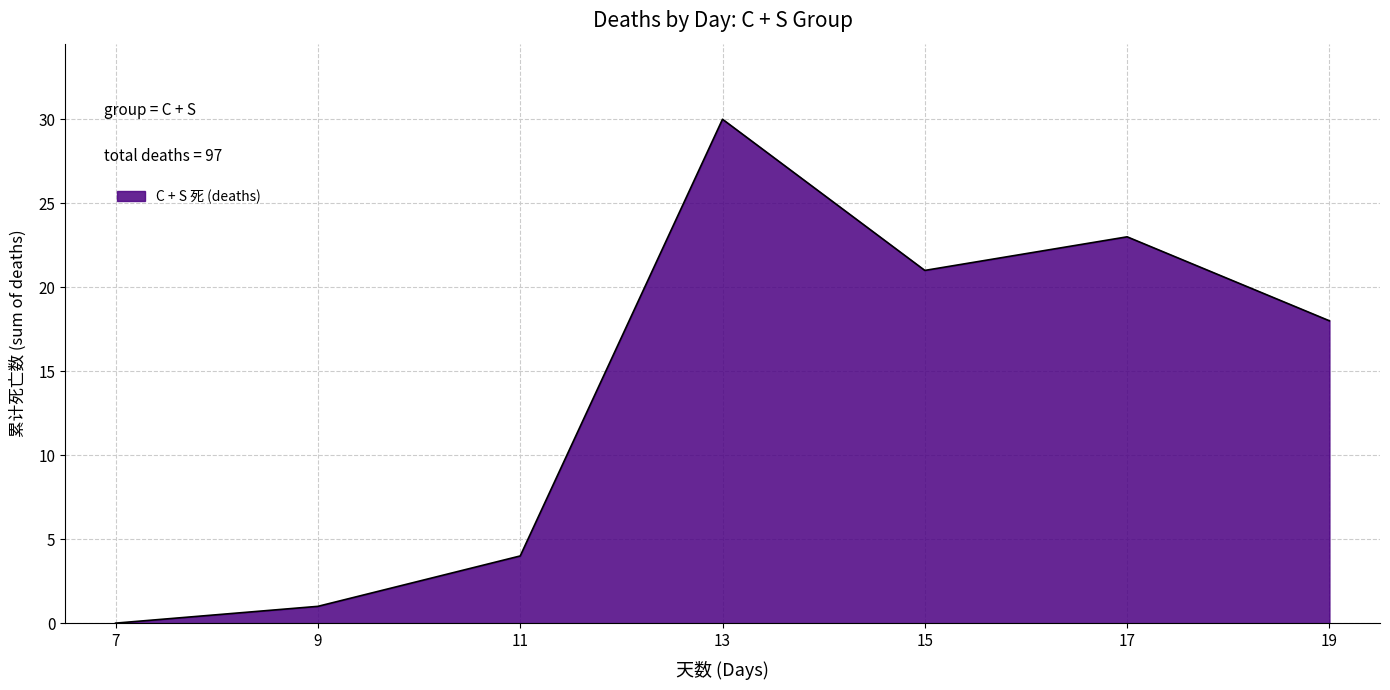

Does the chart display data point markers on the line(s)?

No